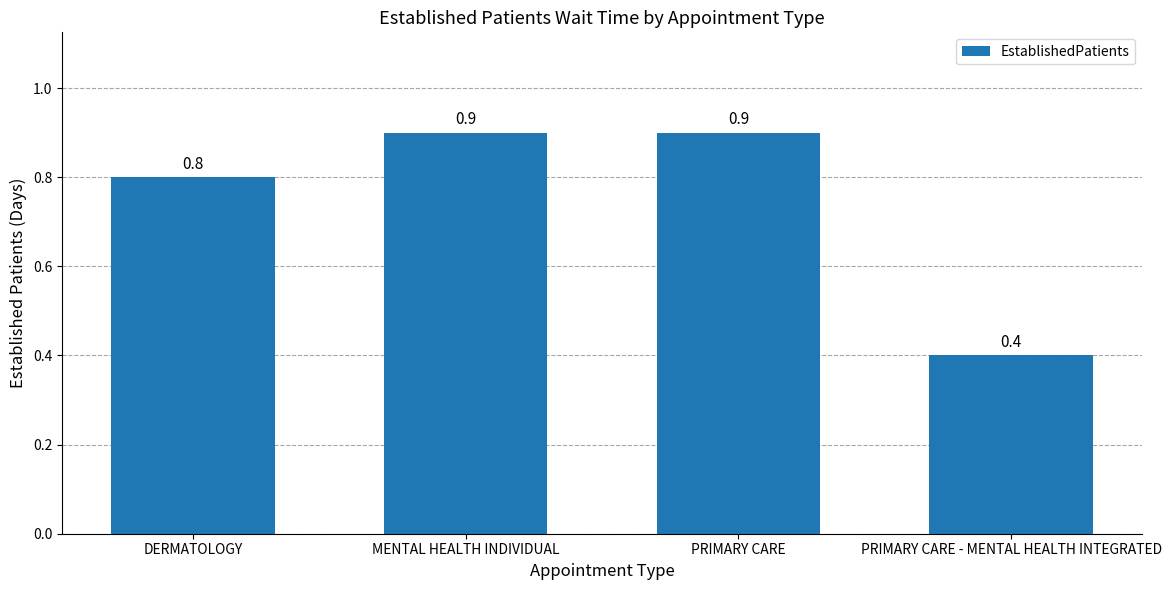

Which label corresponds to the smallest value in the chart?

PRIMARY CARE - MENTAL HEALTH INTEGRATED